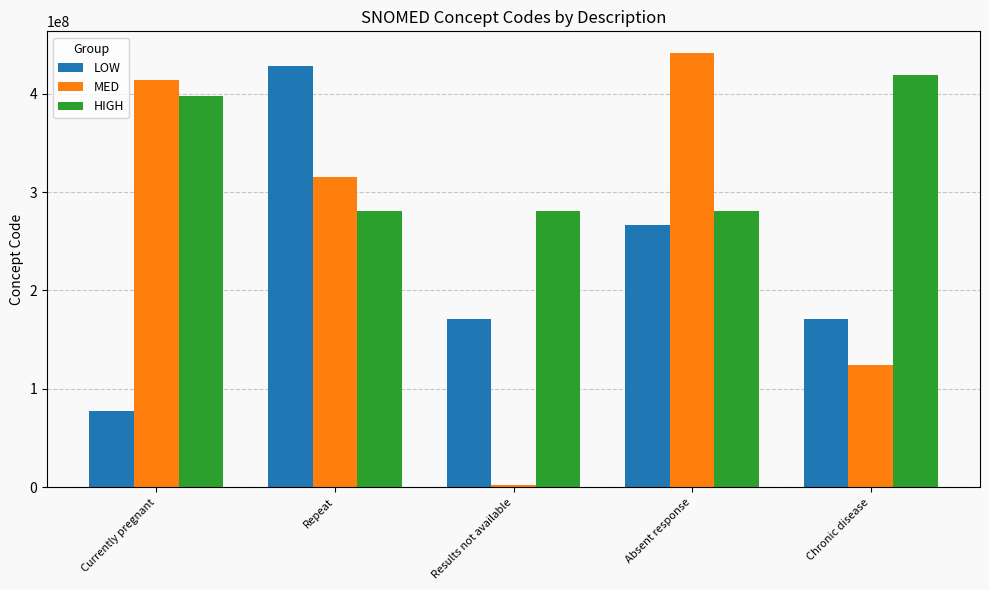

What is the label of the 4th bar from the right?

Repeat